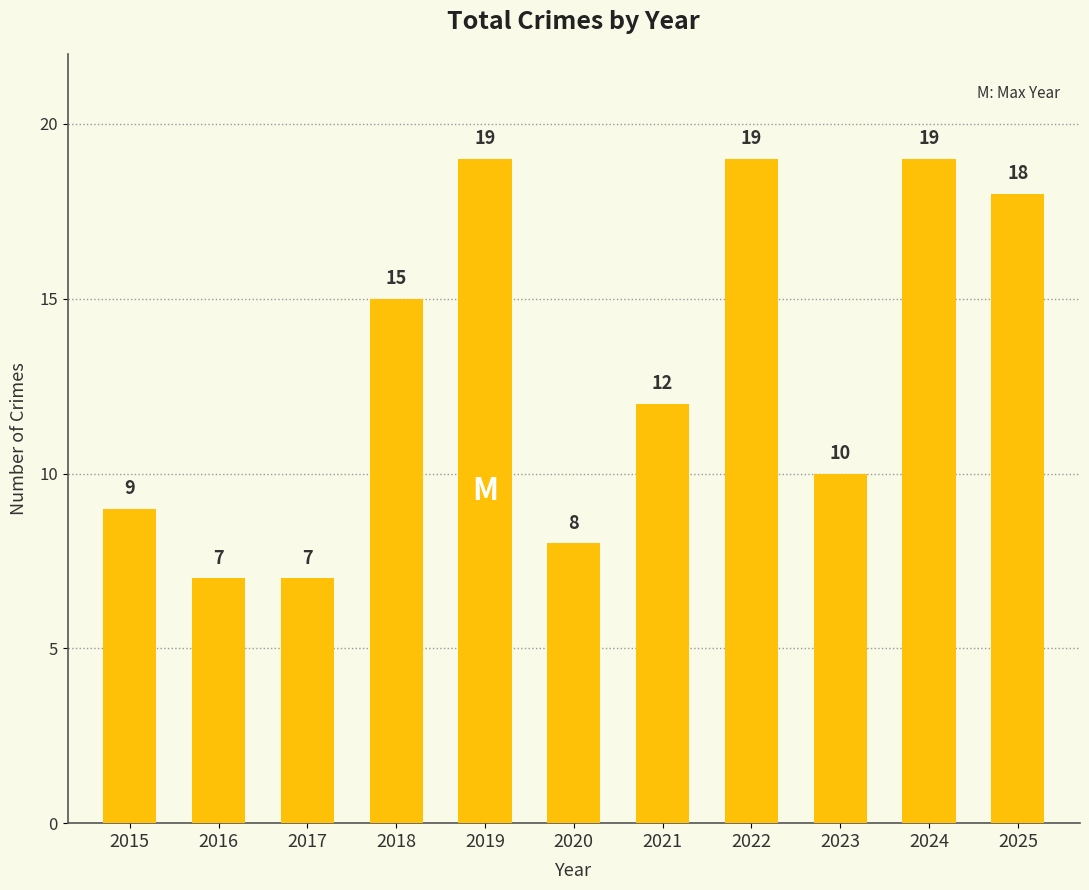

At which label does the data first exceed 12?

2018